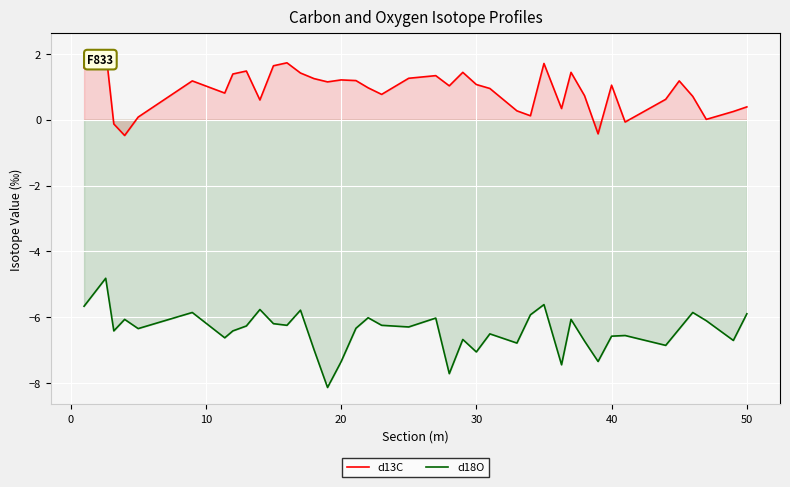

How many lines are shown in the chart?

2